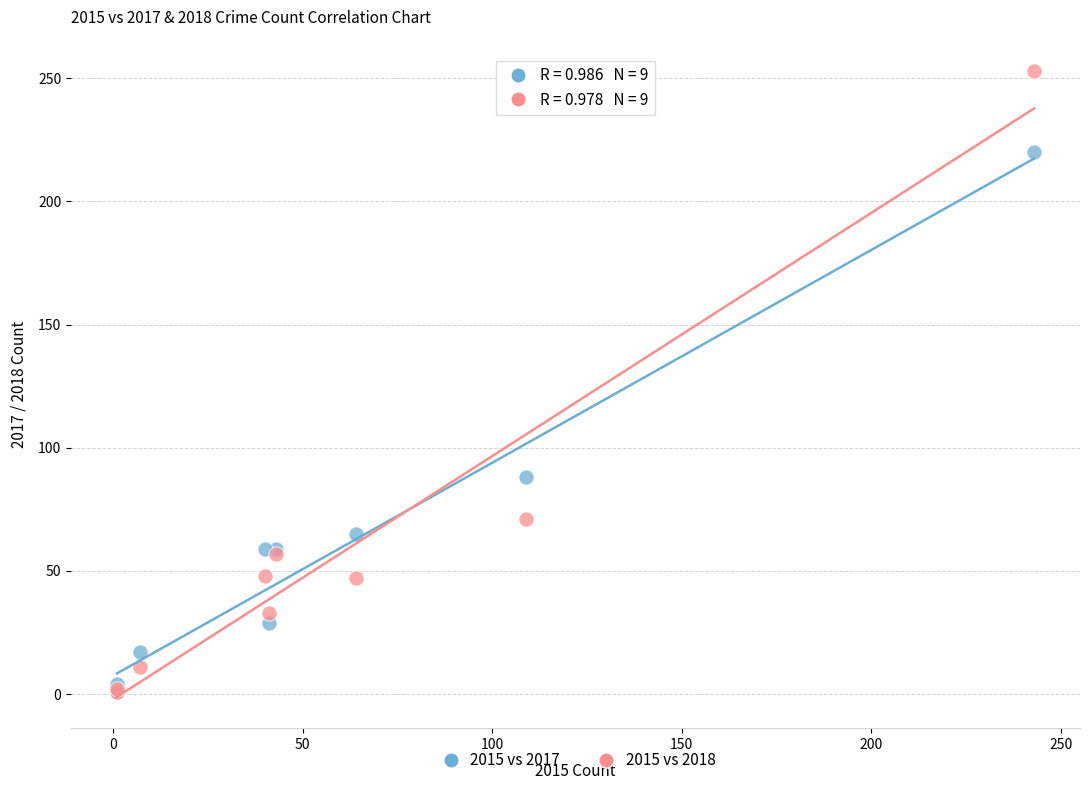

Which series has the largest Y range (max minus min)?

2015 vs 2018